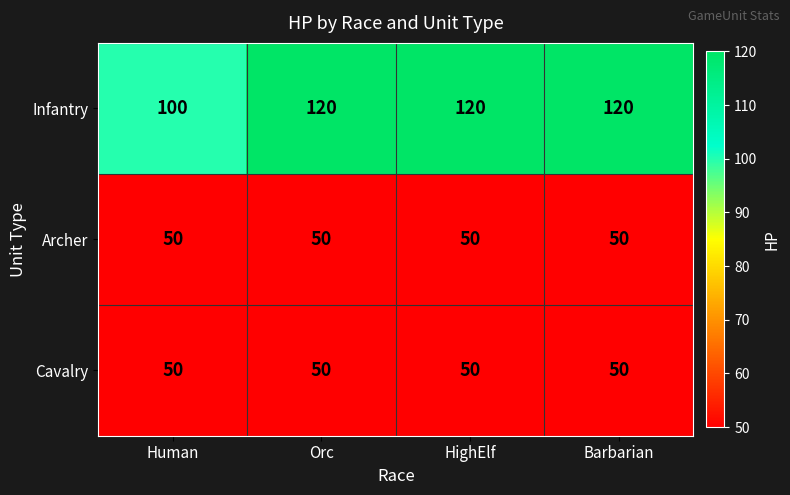

At how many categories does at least one series exceed 57?

4